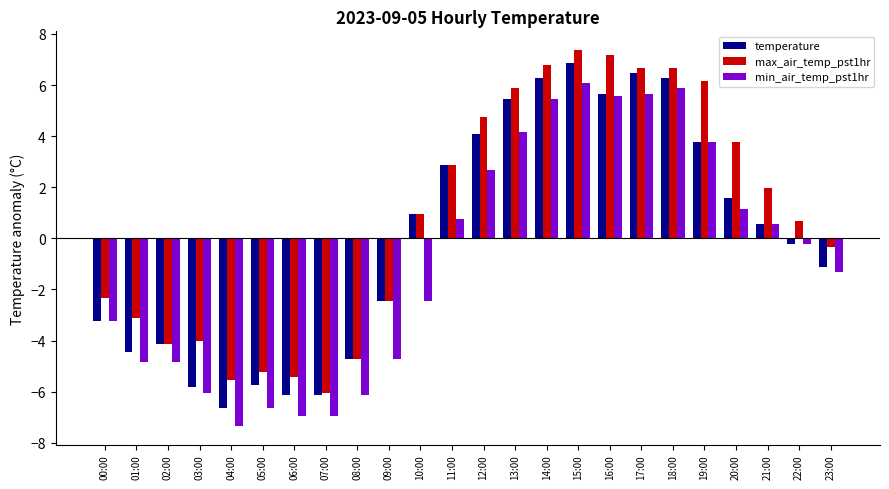

How many values in min_air_temp_pst1hr are below zero?

13